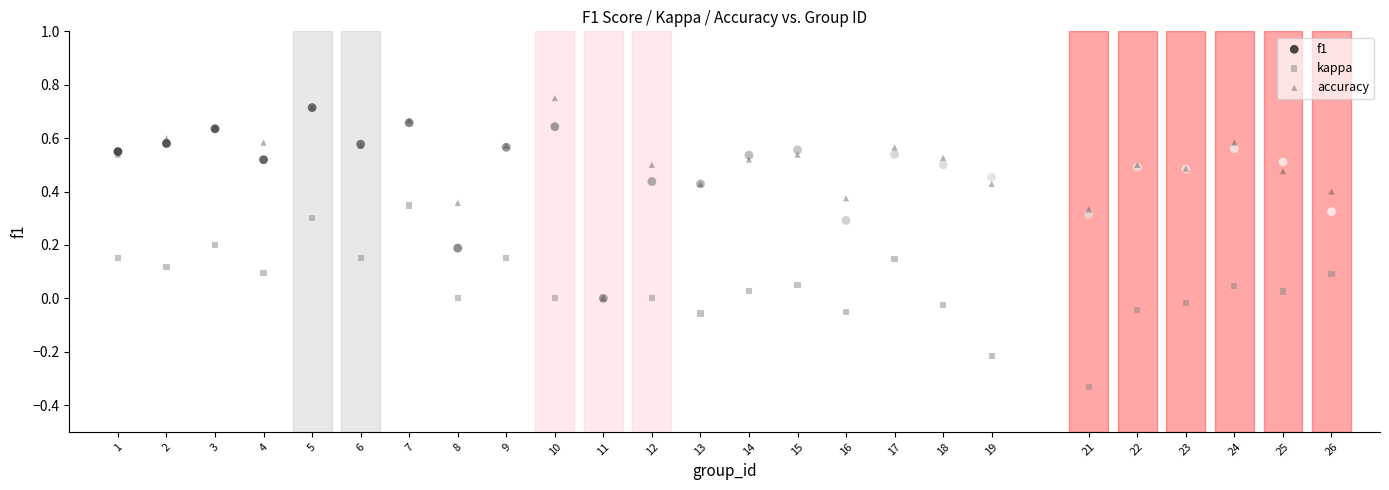

Which series has the largest Y range (max minus min)?

accuracy